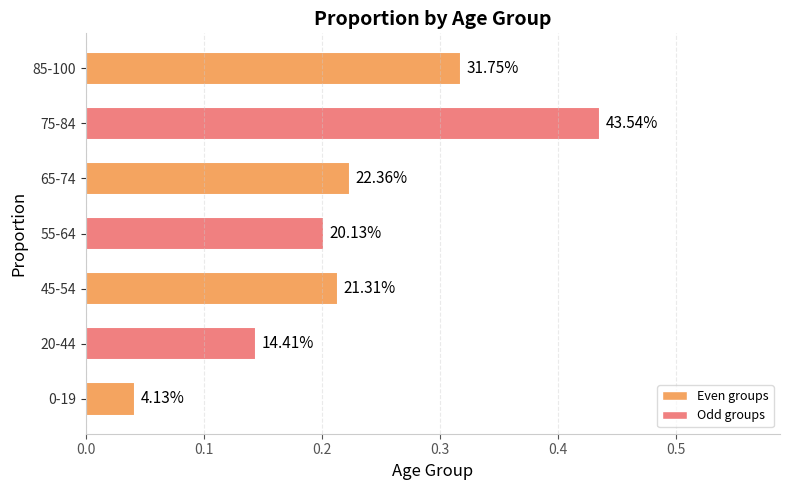

How many bars are there in total?

7